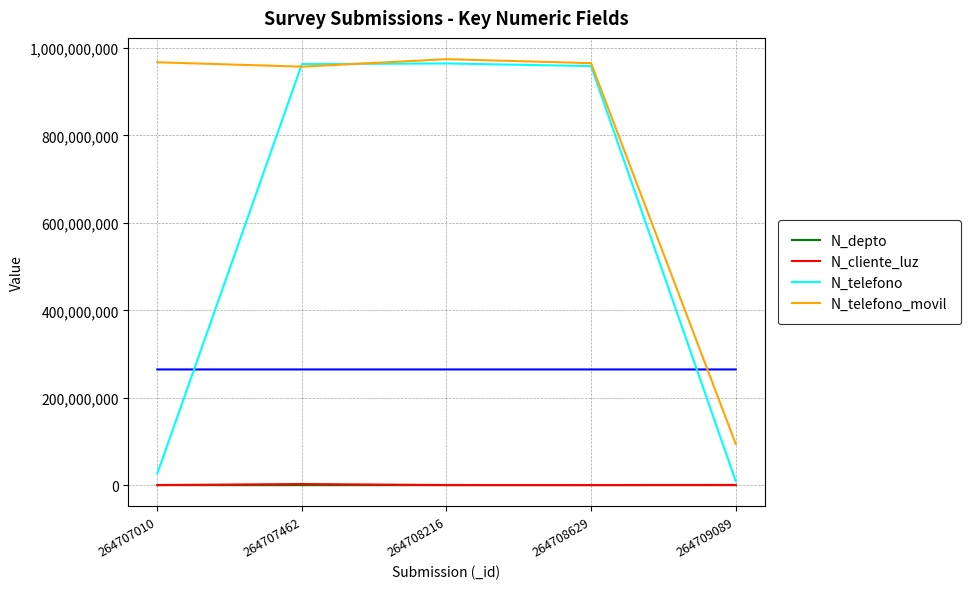

The value of N_cliente_luz at 264709089 is 521566. True or false?

True